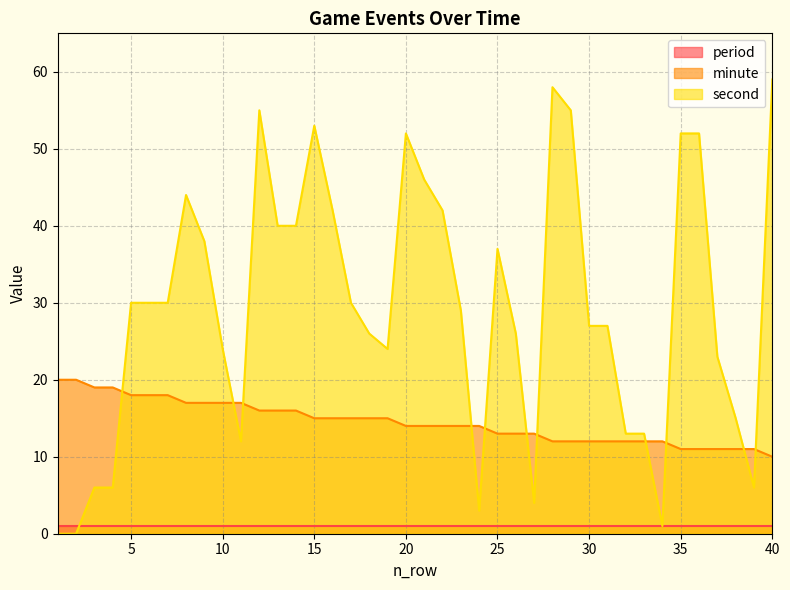

How many values in the minute series are below 14?

16